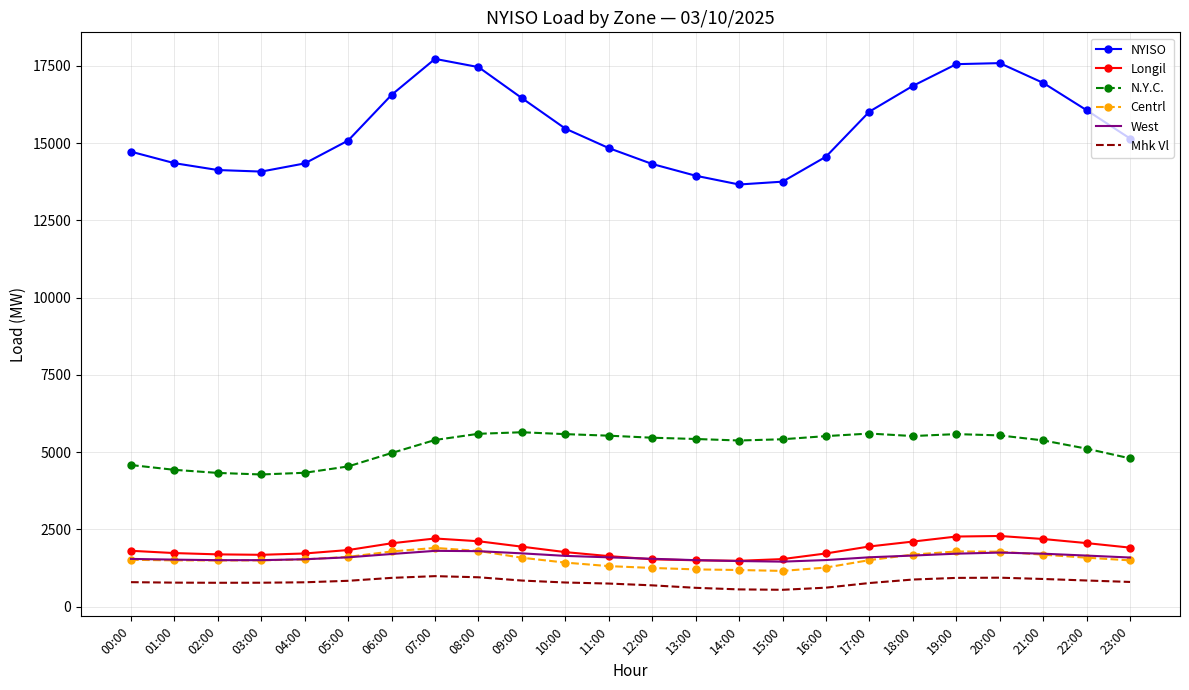

What is the highest value of the NYISO series?

17724